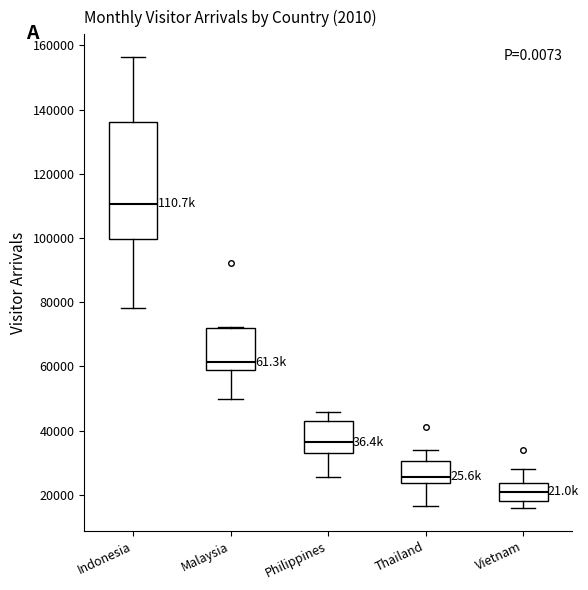

Where does the median line of the box for Malaysia sit on the y-axis? The values are not printed on the chart, so give them approximately, as read against the axis.

62000